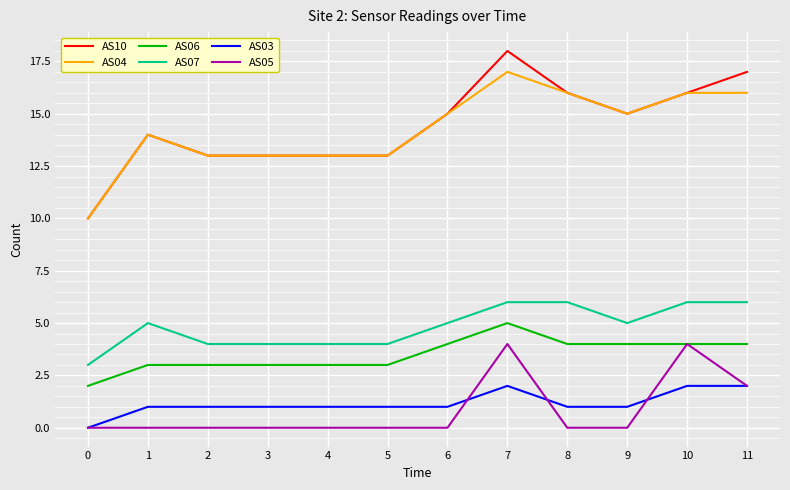

True or false: AS04 and AS06 cross at least once.

False